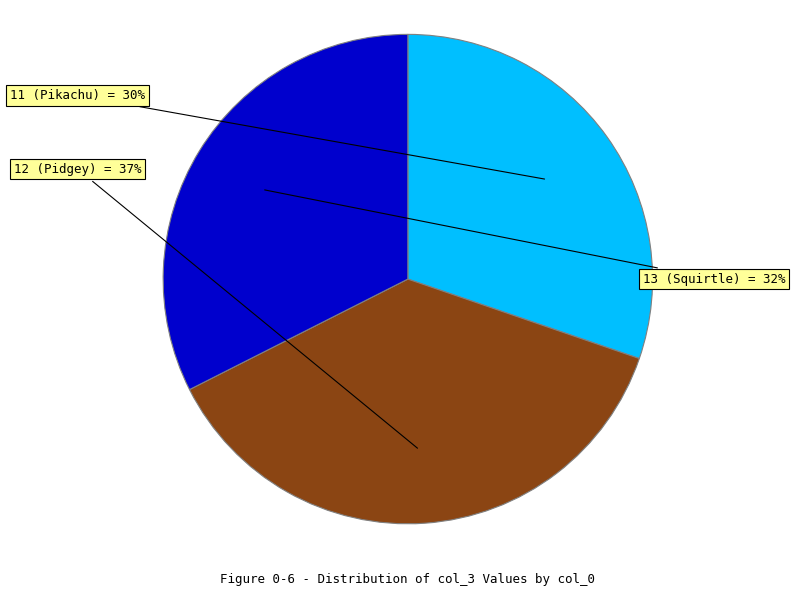

The 12 (Pidgey) slice represents 37% of the pie. True or false?

True